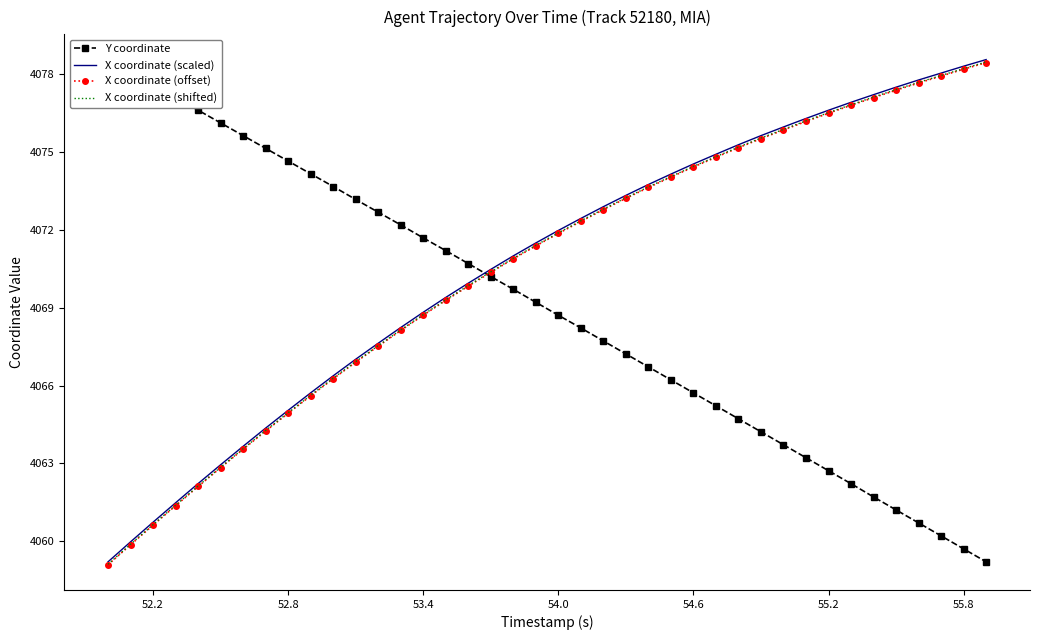

What is the value of the Y coordinate point at the 10th from the left?

4074.2